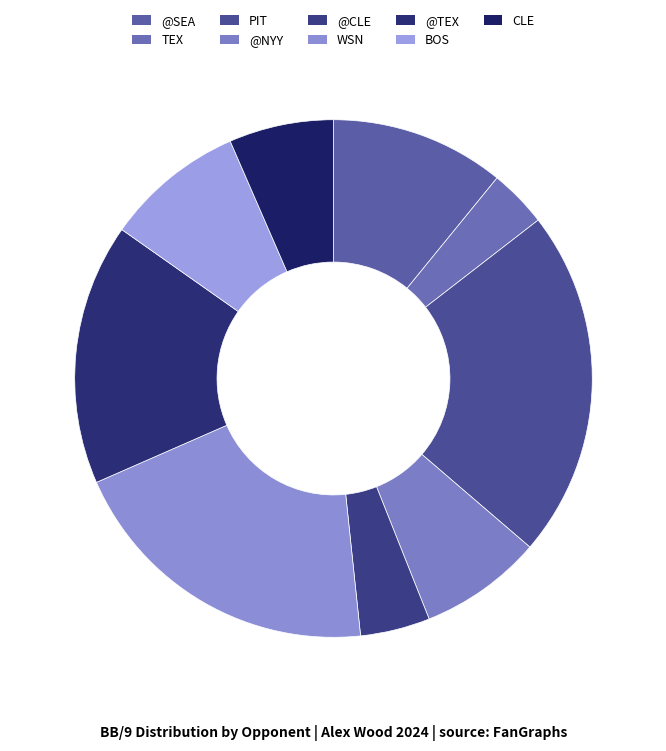

Rank the categories by value from highest to lowest.

PIT, WSN, @TEX, @SEA, BOS, @NYY, CLE, @CLE, TEX